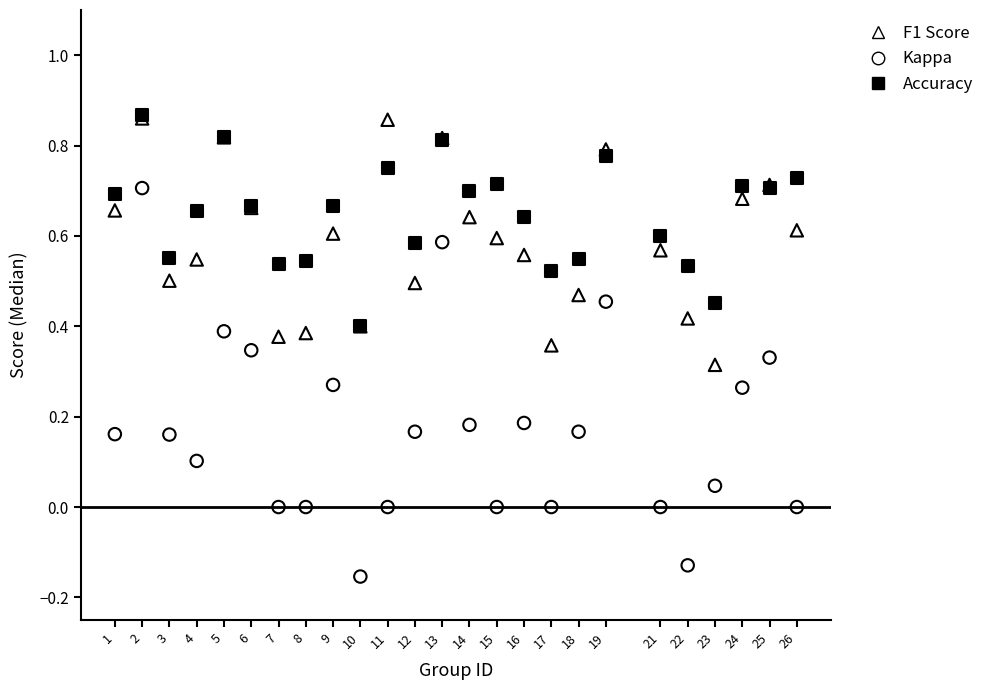

Which series has the widest spread of Y values?

Kappa